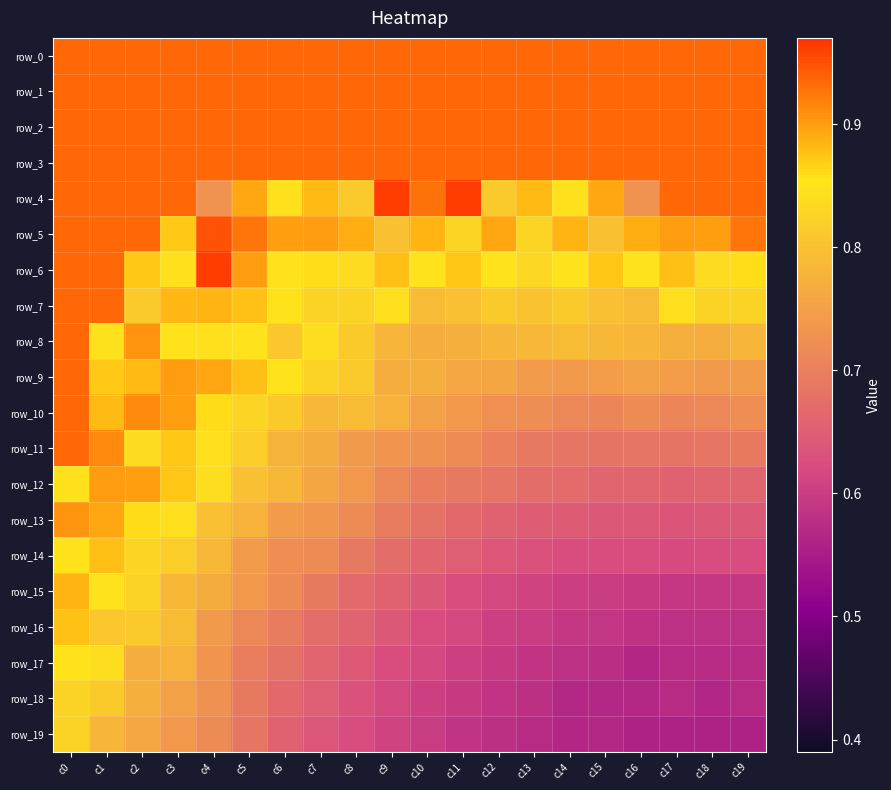

Is the value of row_7 at c3 greater than the value of row_10 at c9?

Yes